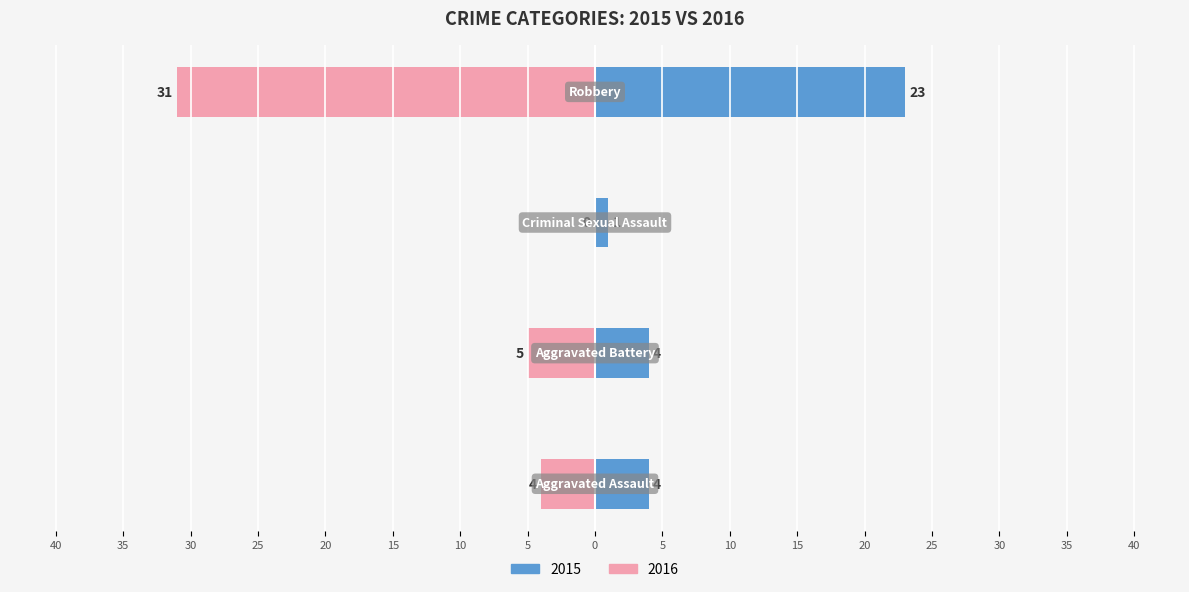

At how many categories does at least one series exceed 2?

3